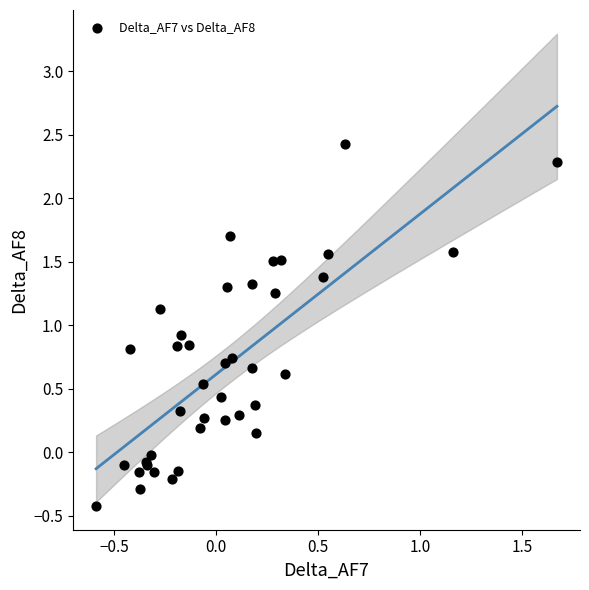

What Y value in the scatter plot is closest to 1?

0.9